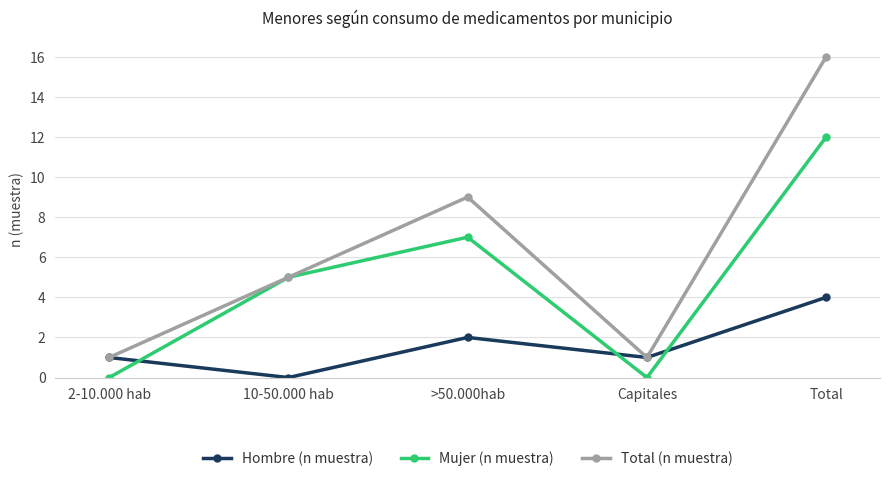

List the series in order of their overall mean, highest first.

Total (n muestra), Mujer (n muestra), Hombre (n muestra)